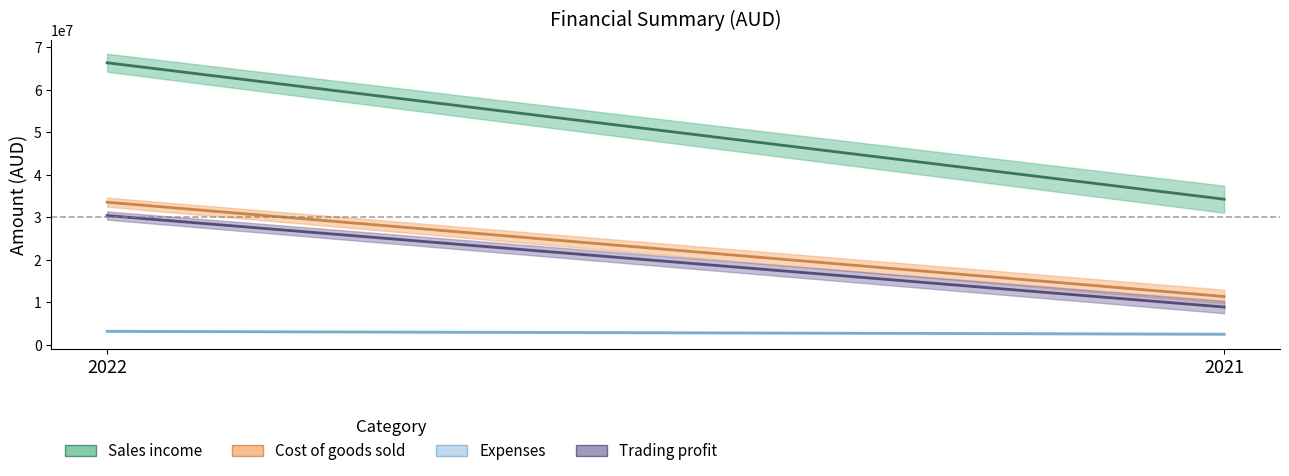

Between 2022 and 2021, which series saw the biggest shift?

Sales income